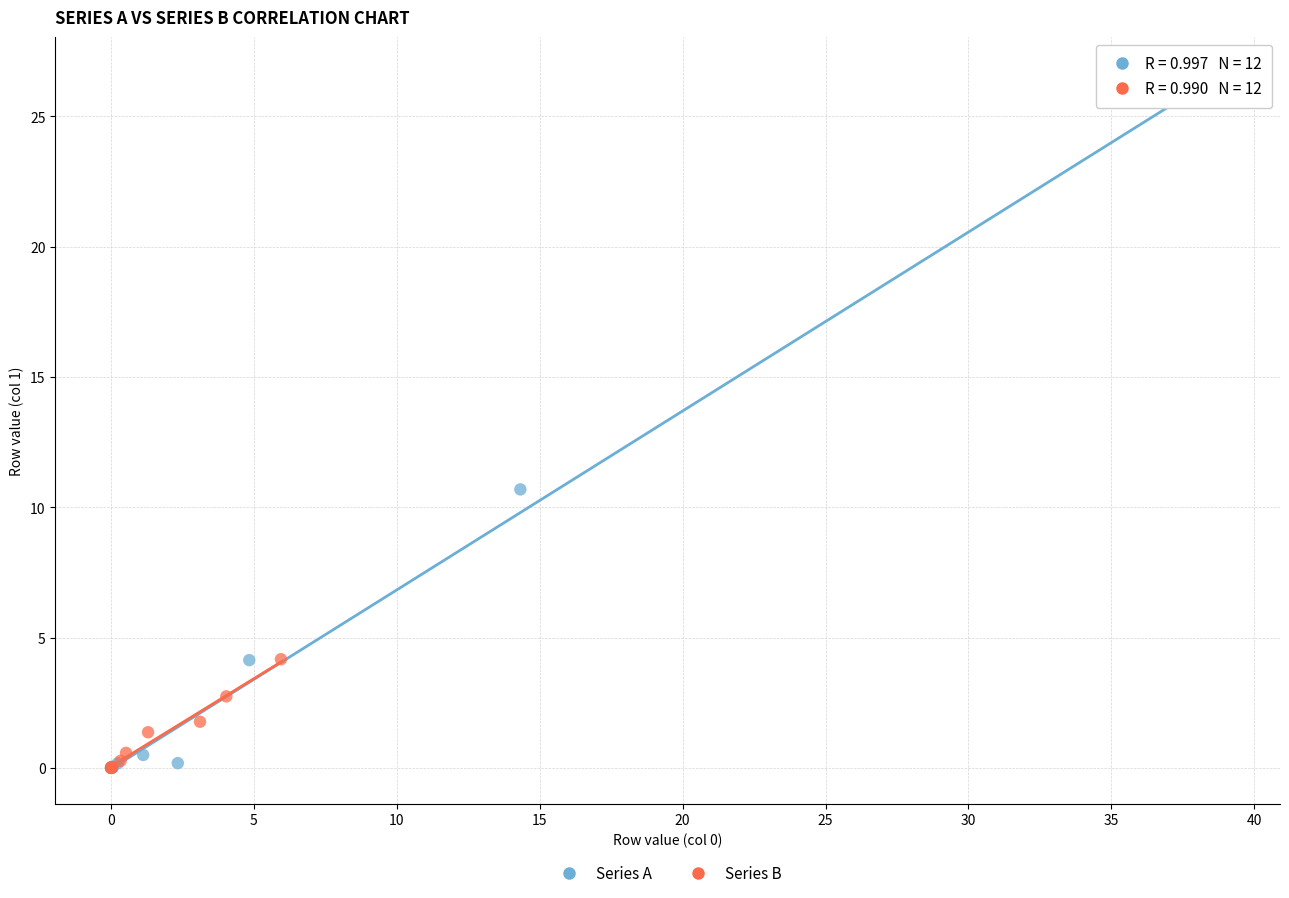

Which series reaches the maximum Y coordinate?

Series A